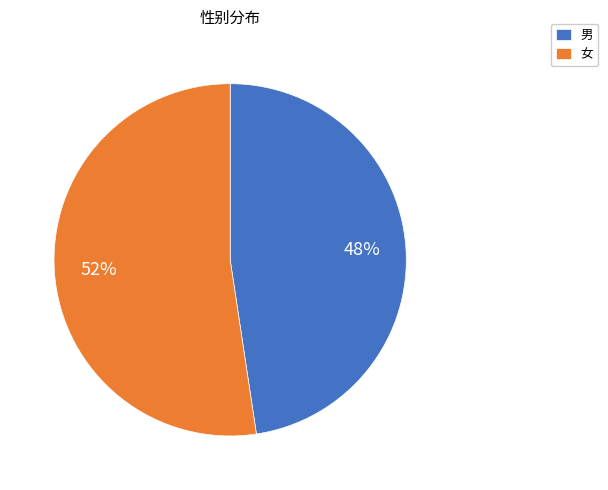

How many slices are in this pie chart?

2